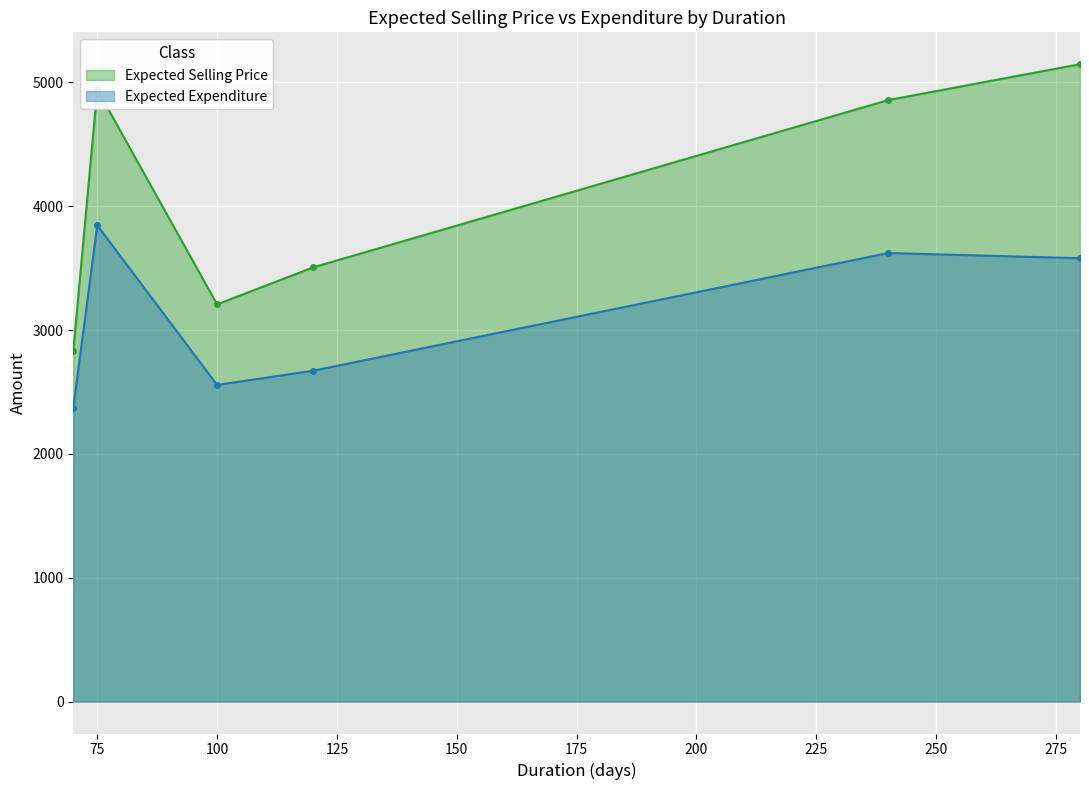

What is the sum of all Expected Expenditure values?

18651.6